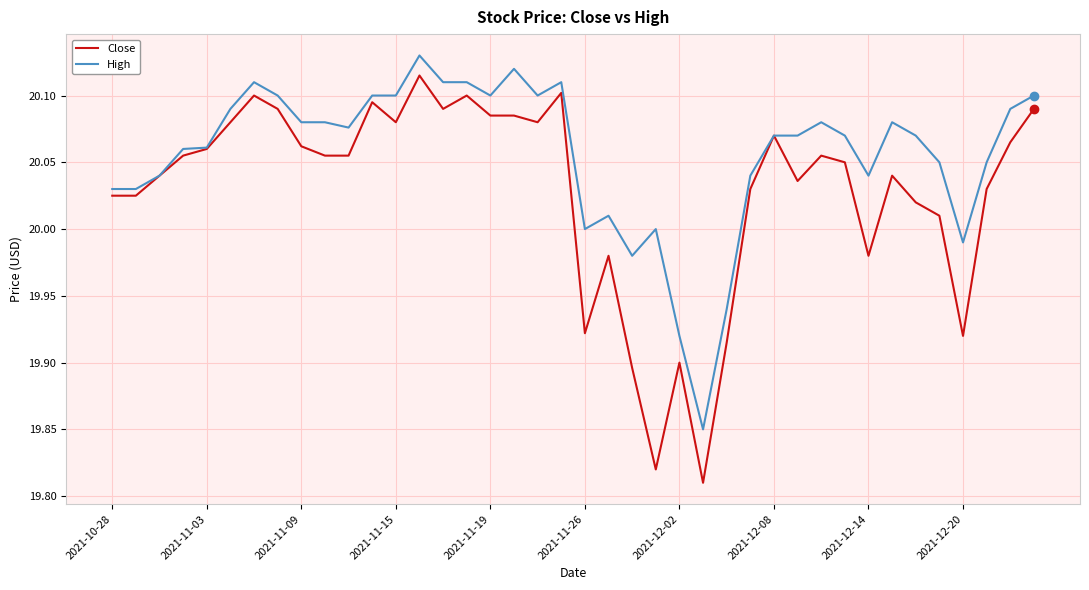

Which series has the widest spread of values?

Close